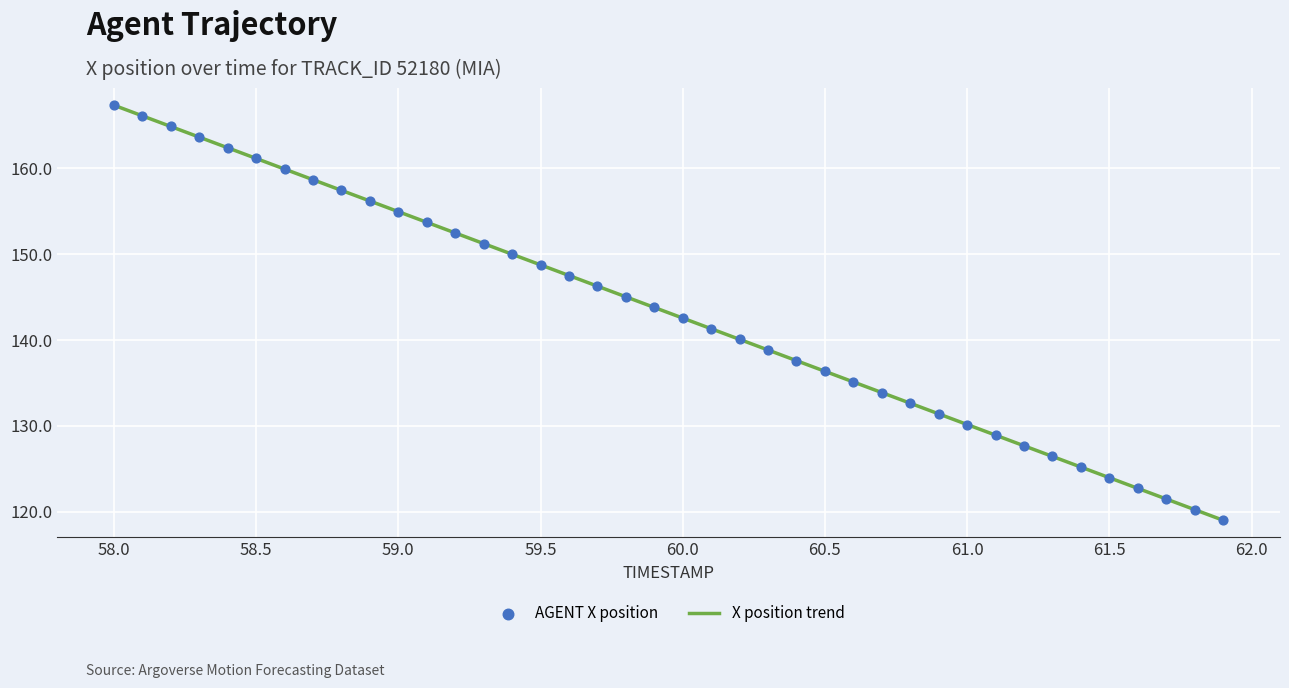

What is the minimum value shown in the chart?

119.0